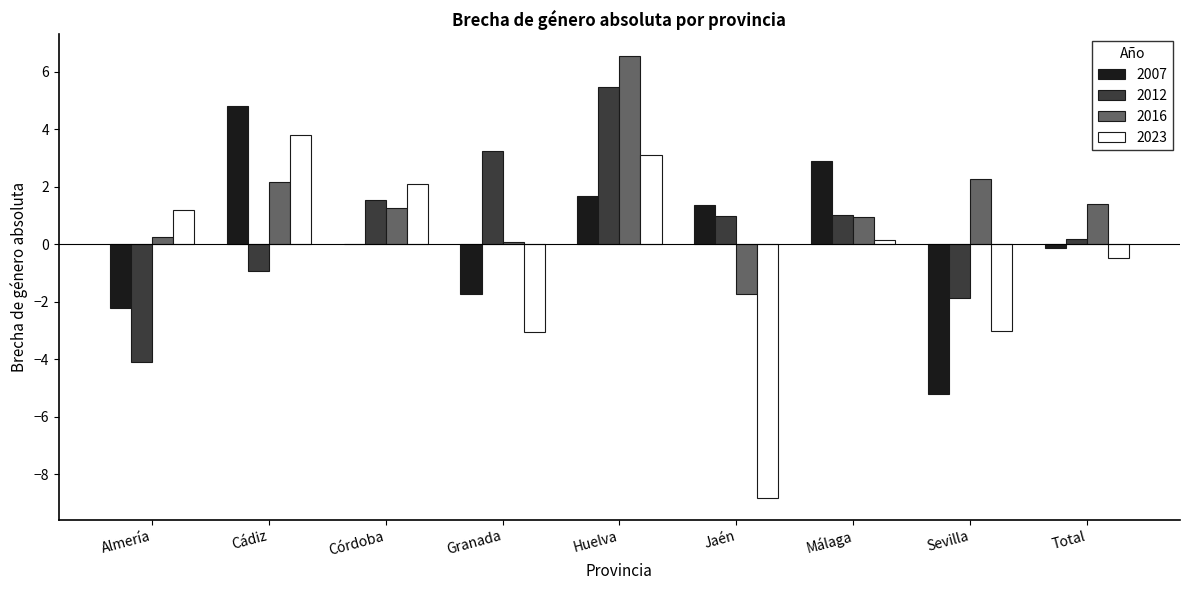

What are all the series names shown in the legend?

2007, 2012, 2016, 2023